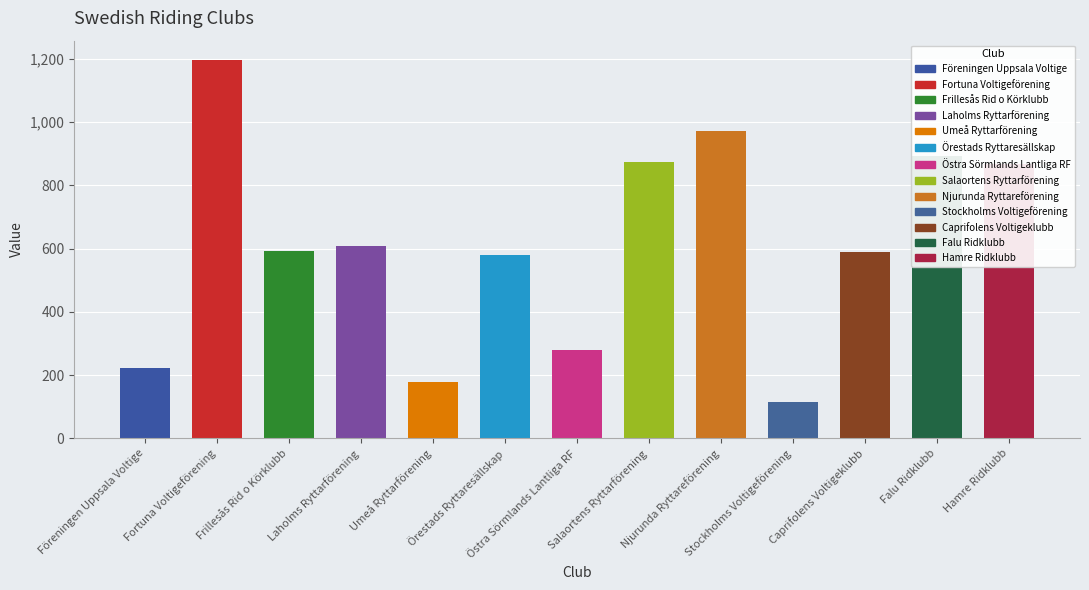

How many bars are there in total?

13